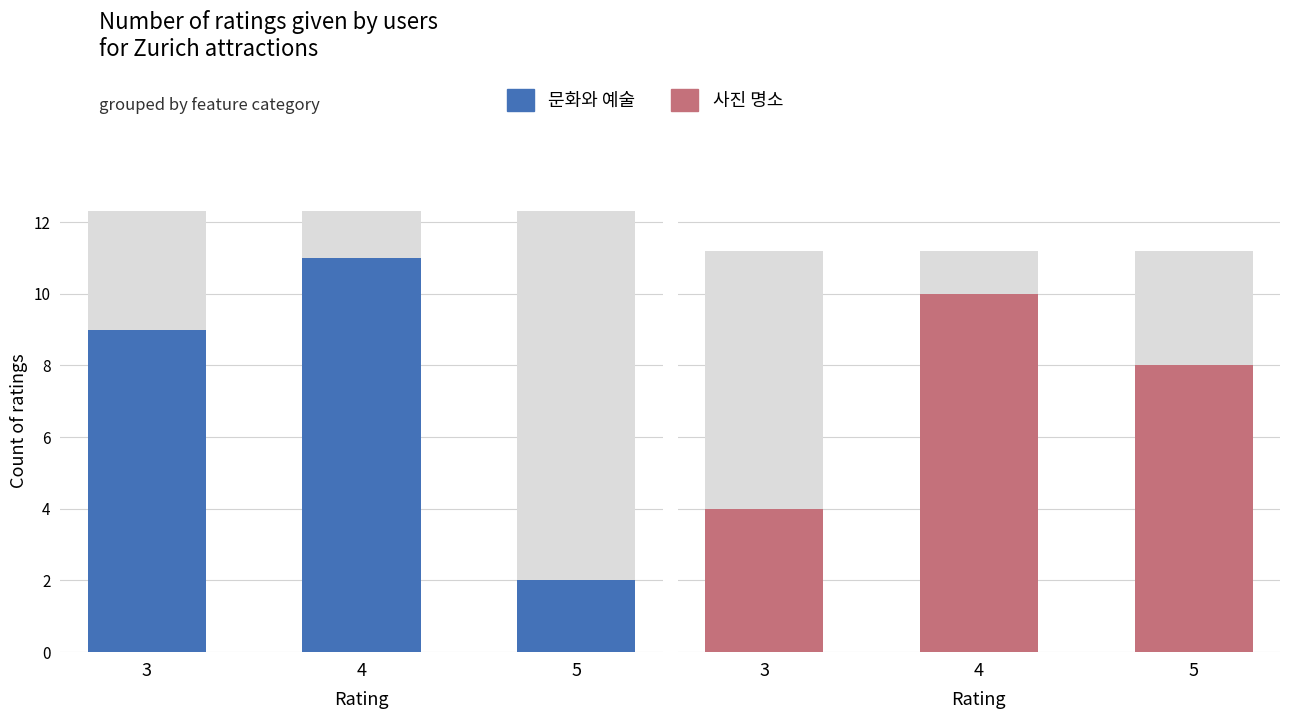

At how many categories does at least one series exceed 9?

1